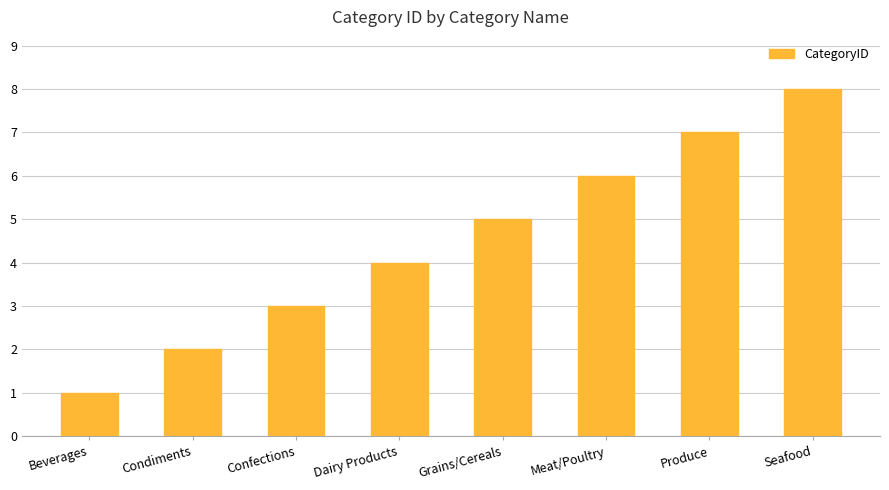

The value at Condiments is 2. True or false?

True